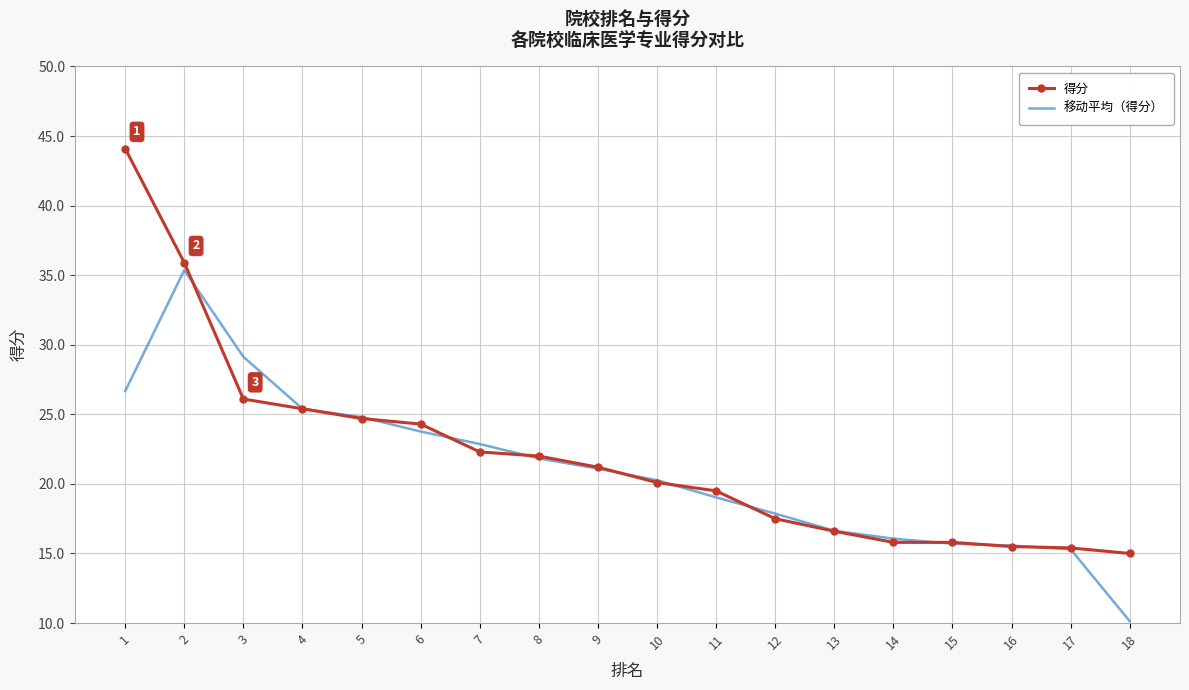

What is the average value of the 得分 series?

22.1